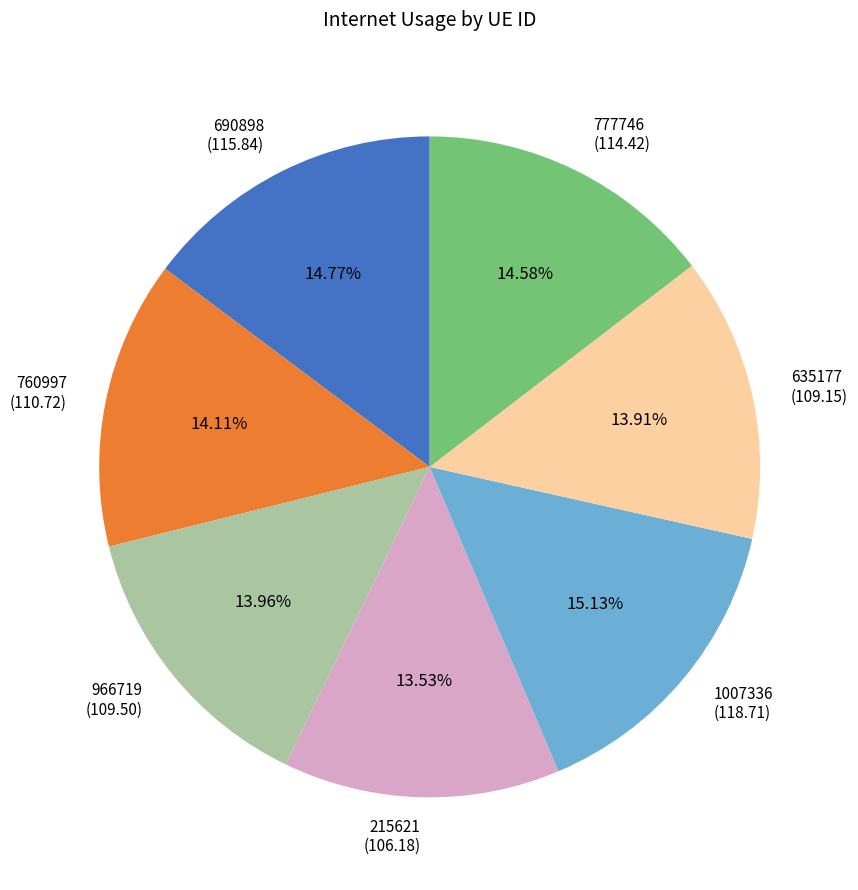

Which has a higher value, 966719 (109.50) or 1007336 (118.71)?

1007336 (118.71)